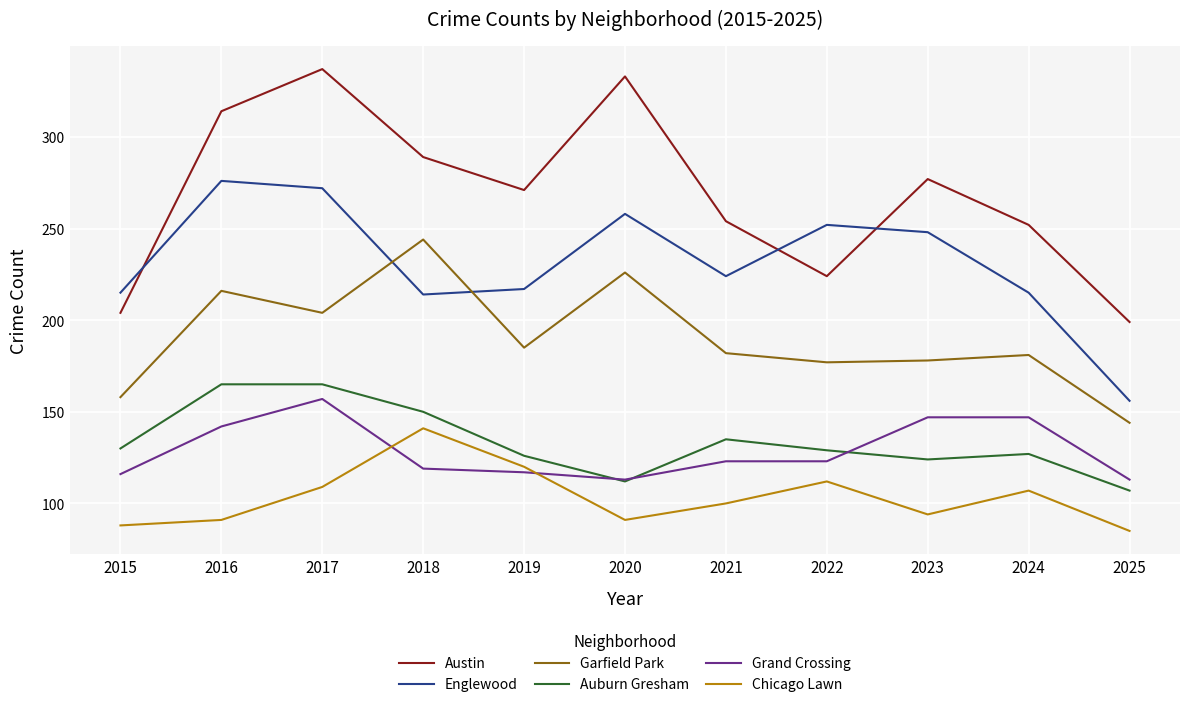

List the series in order of their peak value, highest first.

Austin, Englewood, Garfield Park, Auburn Gresham, Grand Crossing, Chicago Lawn